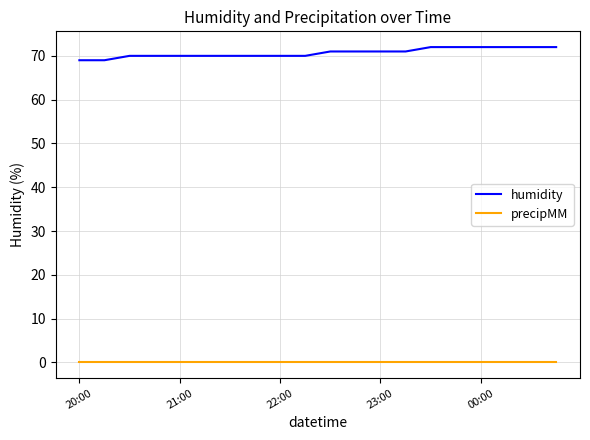

True or false: precipMM and humidity cross at least once.

False